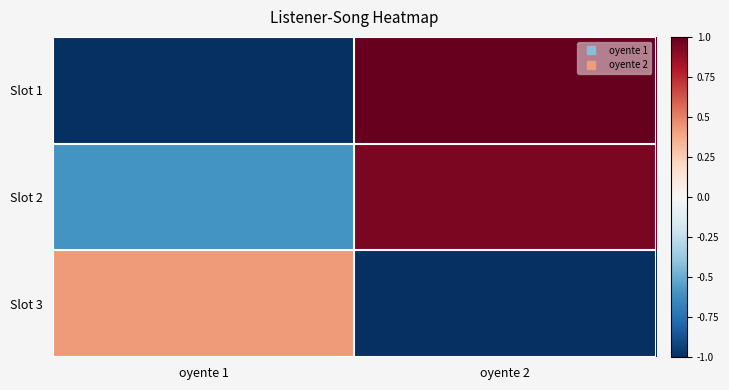

Rank the series by their maximum value, from lowest to highest.

Slot 3, Slot 2, Slot 1